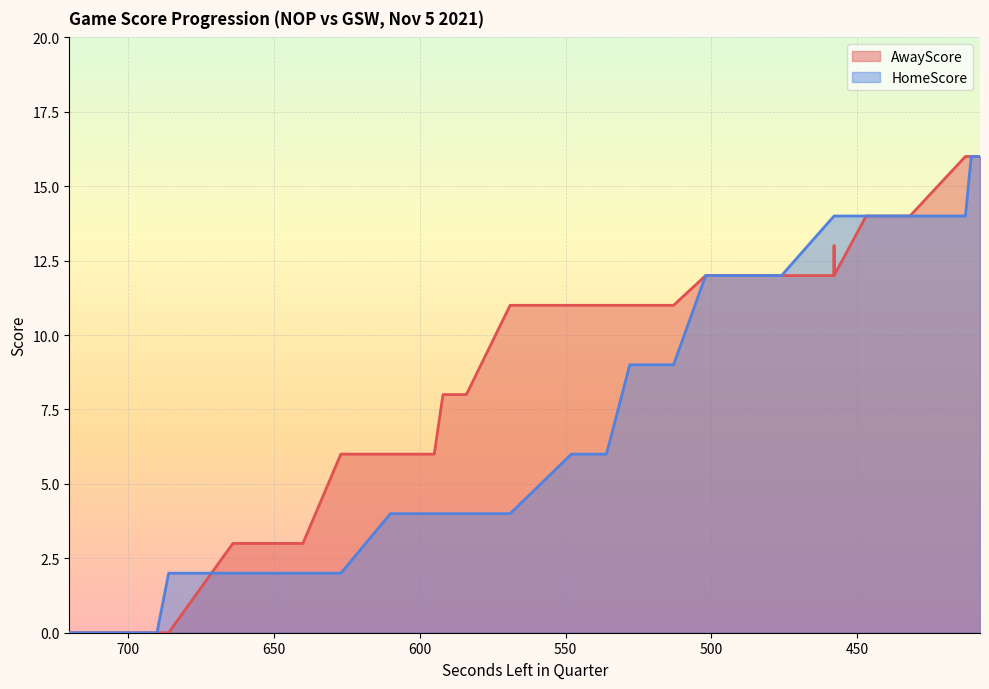

How many categories are shown in the chart?

40